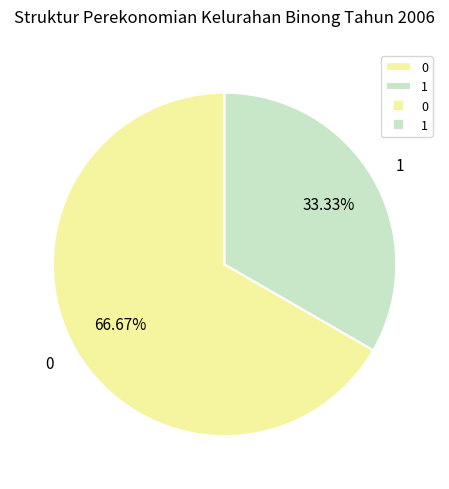

What percentage is NOT represented by 1?

66.7%